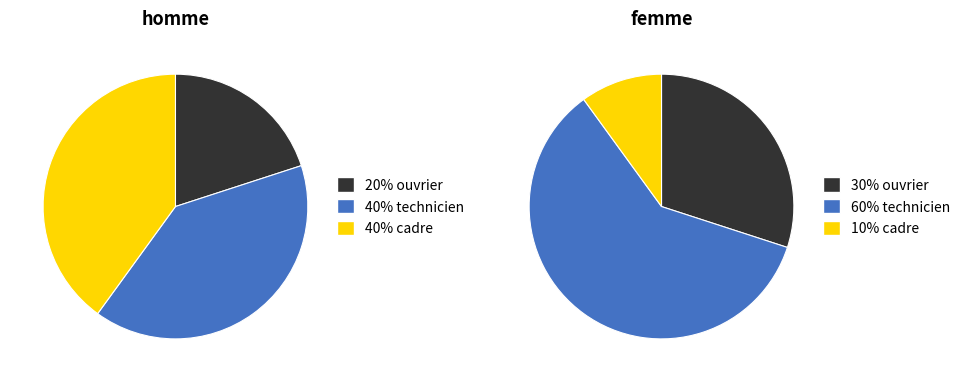

Rank the series at cadre from lowest to highest value.

femme, homme